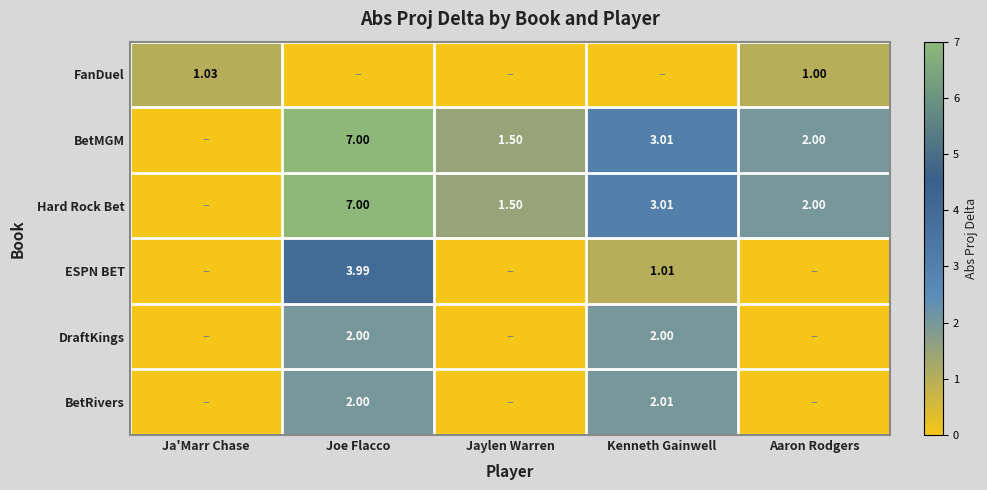

Which series changed the most between Joe Flacco and Jaylen Warren?

Hard Rock Bet